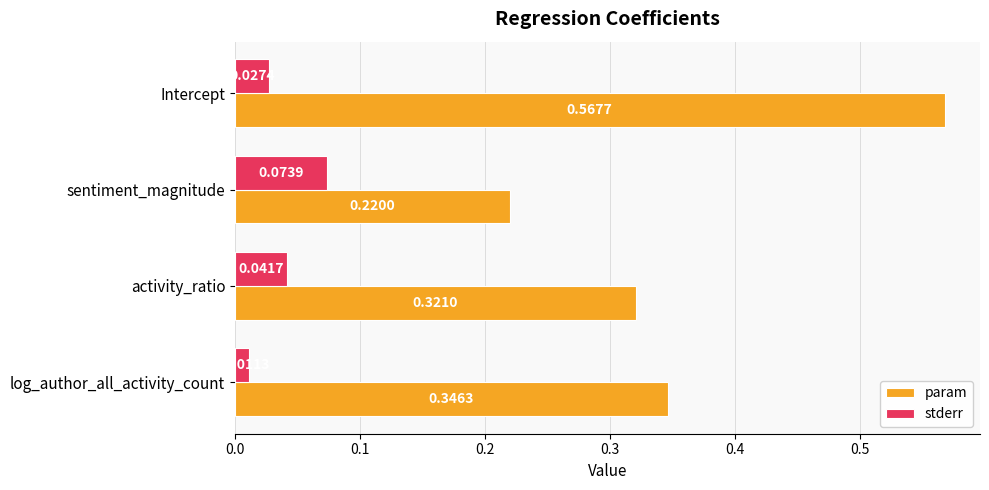

Which series has the largest range (max minus min)?

param